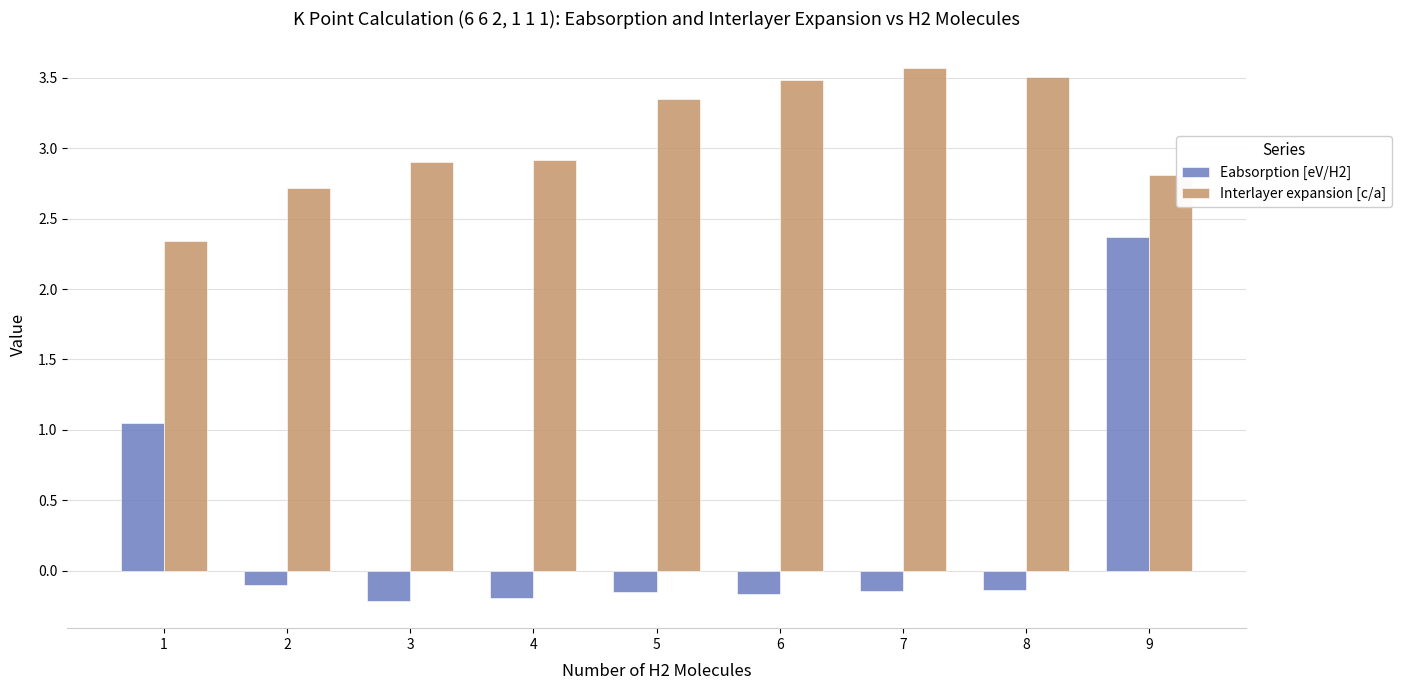

How many groups of bars are there?

9